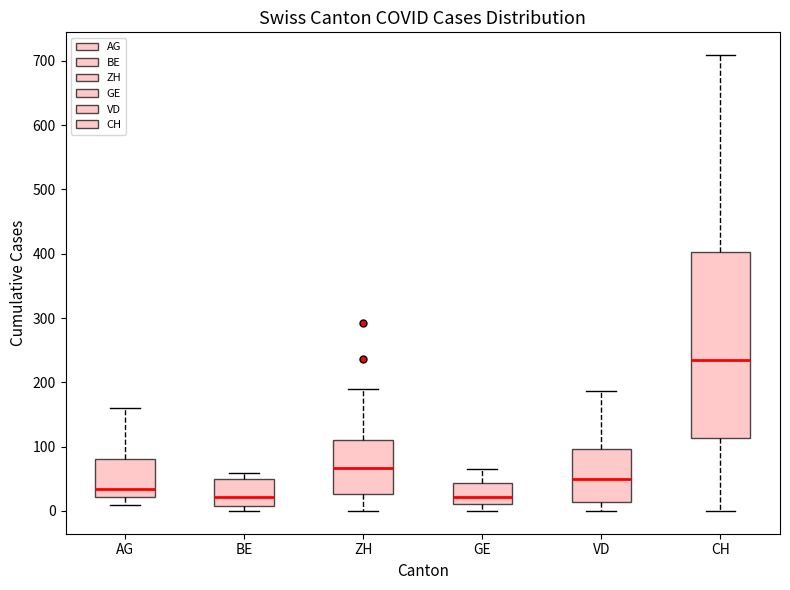

Which box has the highest median line?

CH